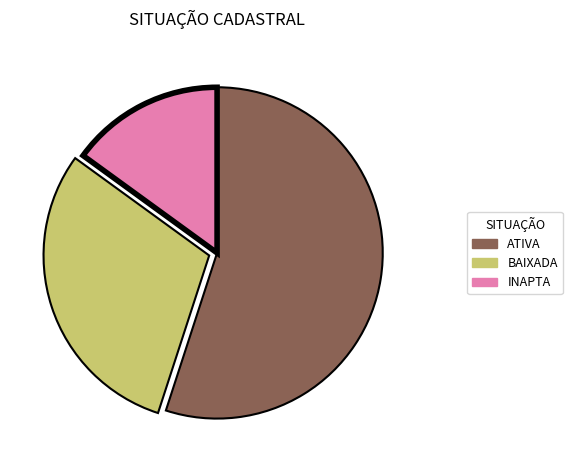

How many segments does this pie chart have?

3